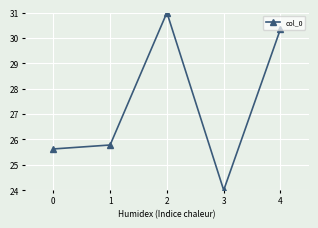

Reading left to right, transcribe all the data shown in this chart.

25.6	25.8	31.0	24.0	30.4